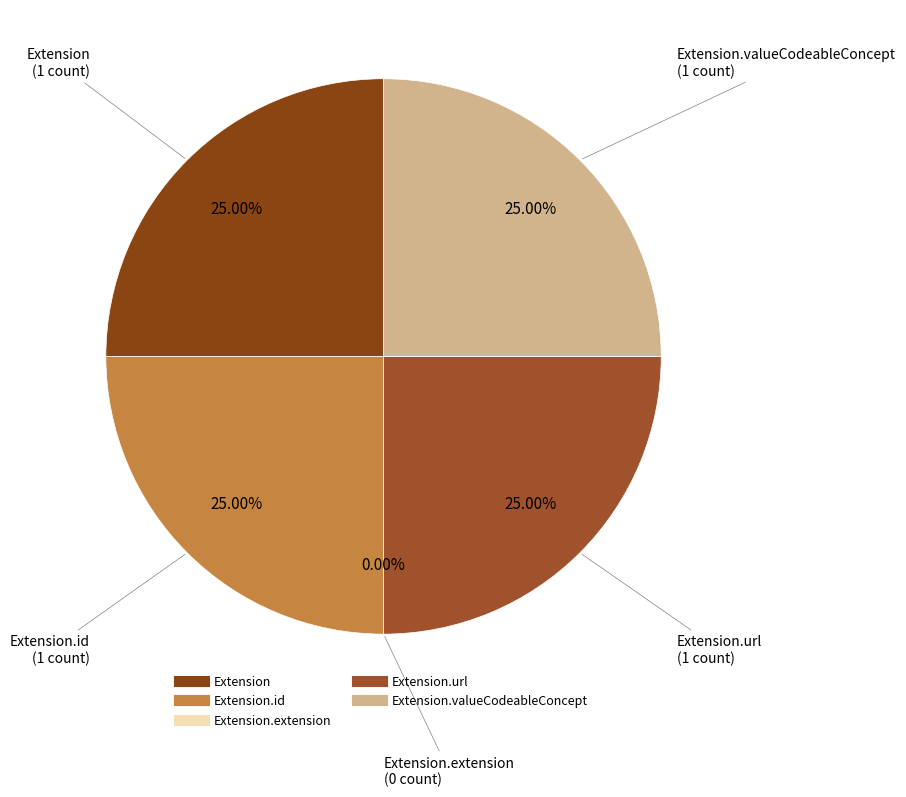

Is there any slice that represents more than half of the pie?

No